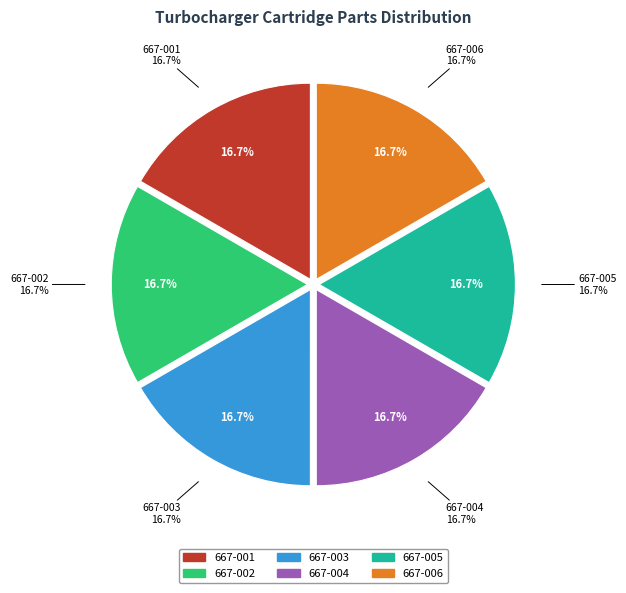

Count the number of slices in the pie.

6